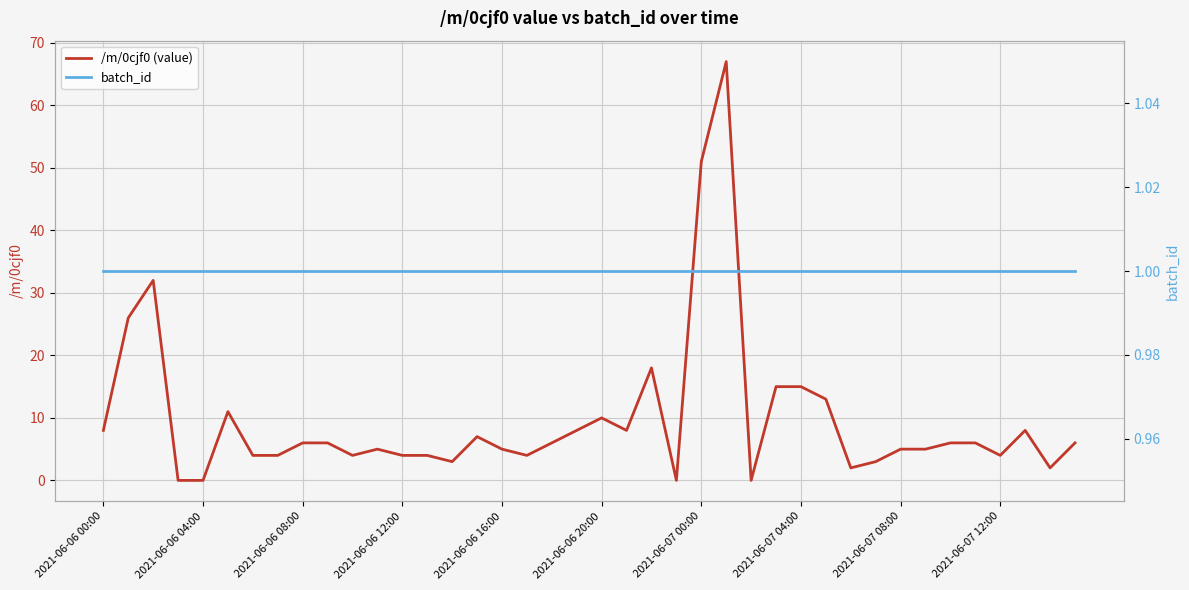

What is the value of the /m/0cjf0 (value) point at the 35th from the left?

6